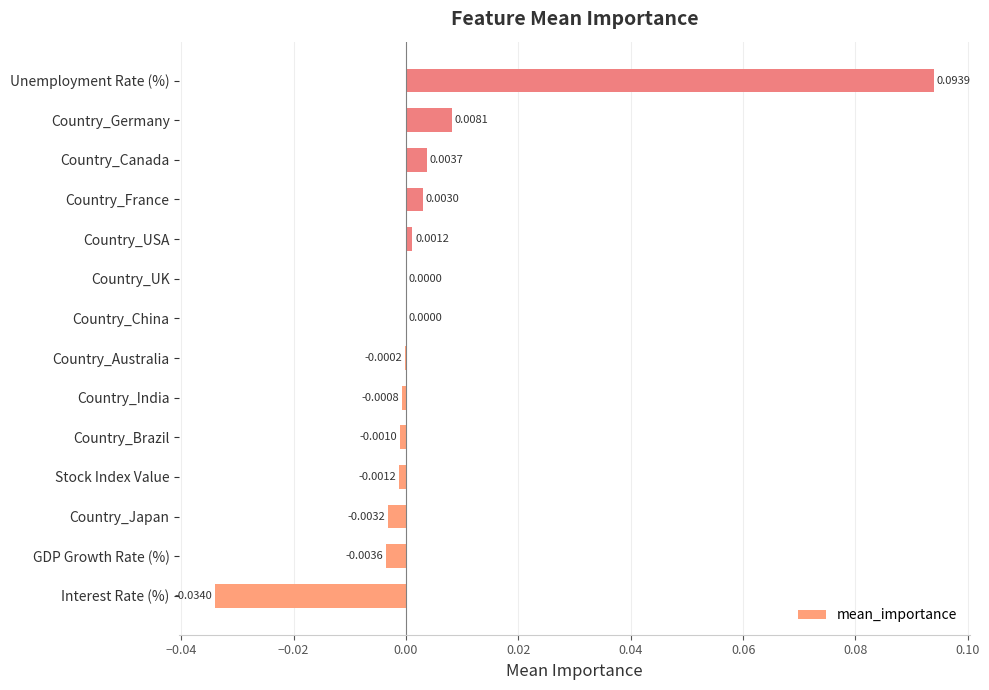

Between Country_USA and Interest Rate (%), which is larger?

Country_USA